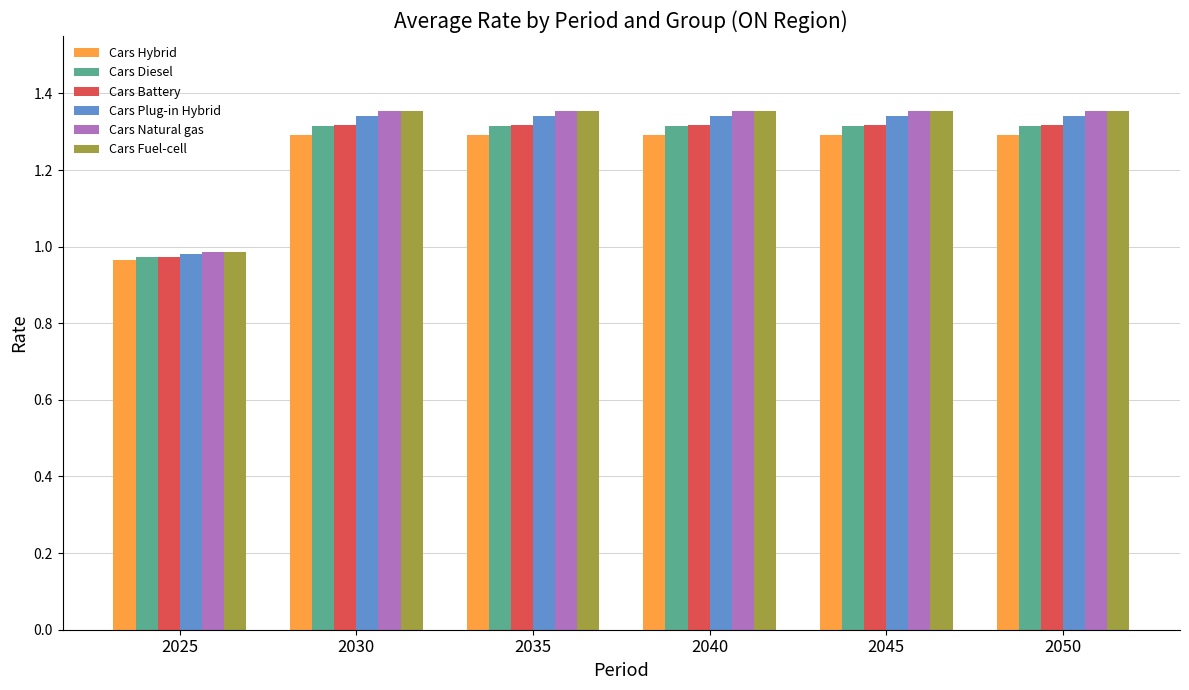

What is the sum of all Cars Natural gas values?

7.8